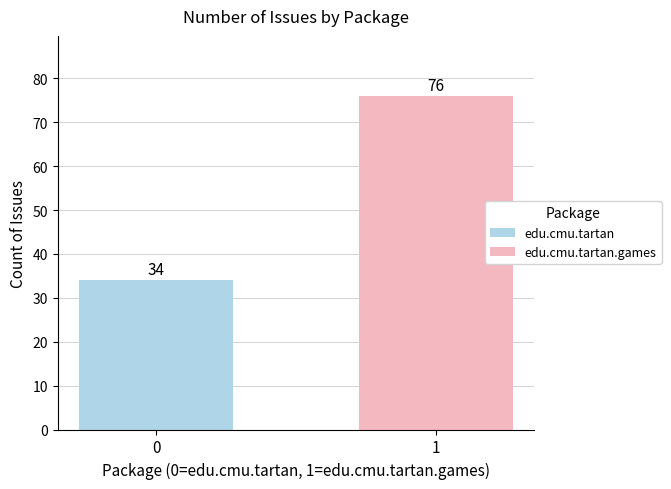

What is the maximum value for edu.cmu.tartan.games?

76